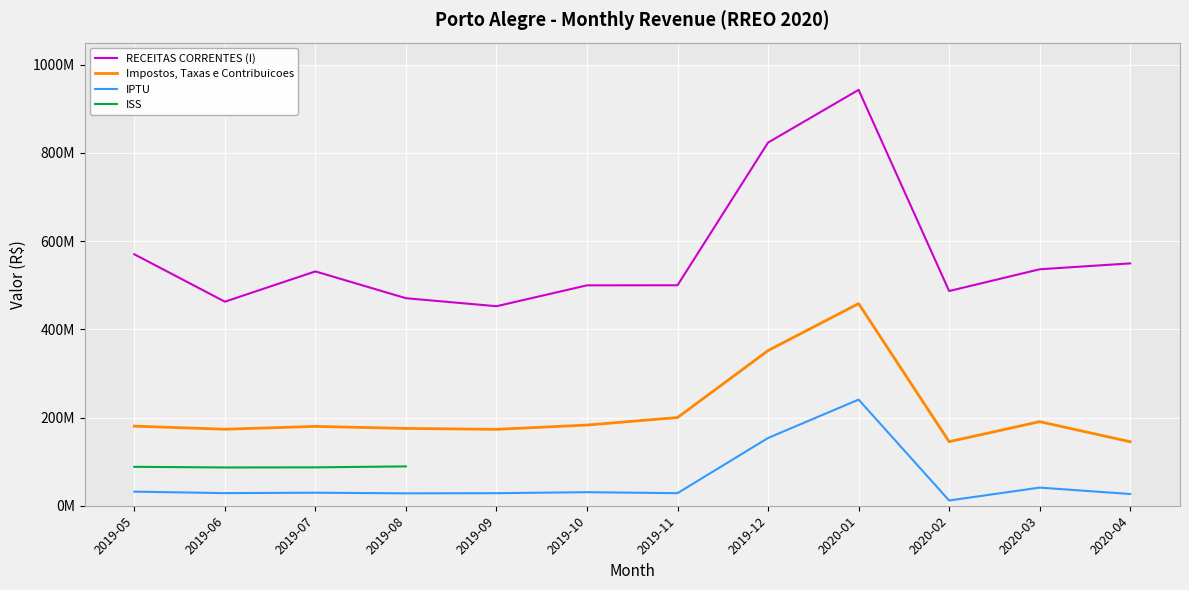

Reading left to right, extract all data points from this chart.

RECEITAS CORRENTES (I): 2019-05=570075645.4	2019-06=462655847.4	2019-07=531283170.0	2019-08=470514618.5	2019-09=452348424.9	2019-10=499701526.9	2019-11=499872335.1	2019-12=823395371.8	2020-01=942936897.4	2020-02=486799554.0	2020-03=536097466.9	2020-04=549487591.6
Impostos, Taxas e Contribuicoes: 2019-05=180443660.2	2019-06=173480292.2	2019-07=179868885.7	2019-08=175278922.7	2019-09=173190142.2	2019-10=182931399.5	2019-11=200020587.0	2019-12=351750229.6	2020-01=458340124.2	2020-02=145233960.9	2020-03=190622873.8	2020-04=145095553.5
IPTU: 2019-05=31954246.7	2019-06=28593733.6	2019-07=29540835.3	2019-08=28104692.2	2019-09=28466545.9	2019-10=30728439.6	2019-11=28502402.9	2019-12=153638346.2	2020-01=240619125.6	2020-02=11912623.5	2020-03=41124737.3	2020-04=26586291.0